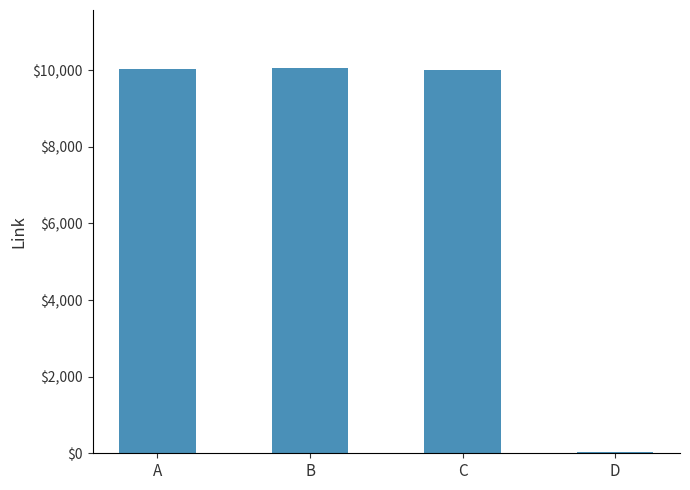

What is the sum of all values?

30135